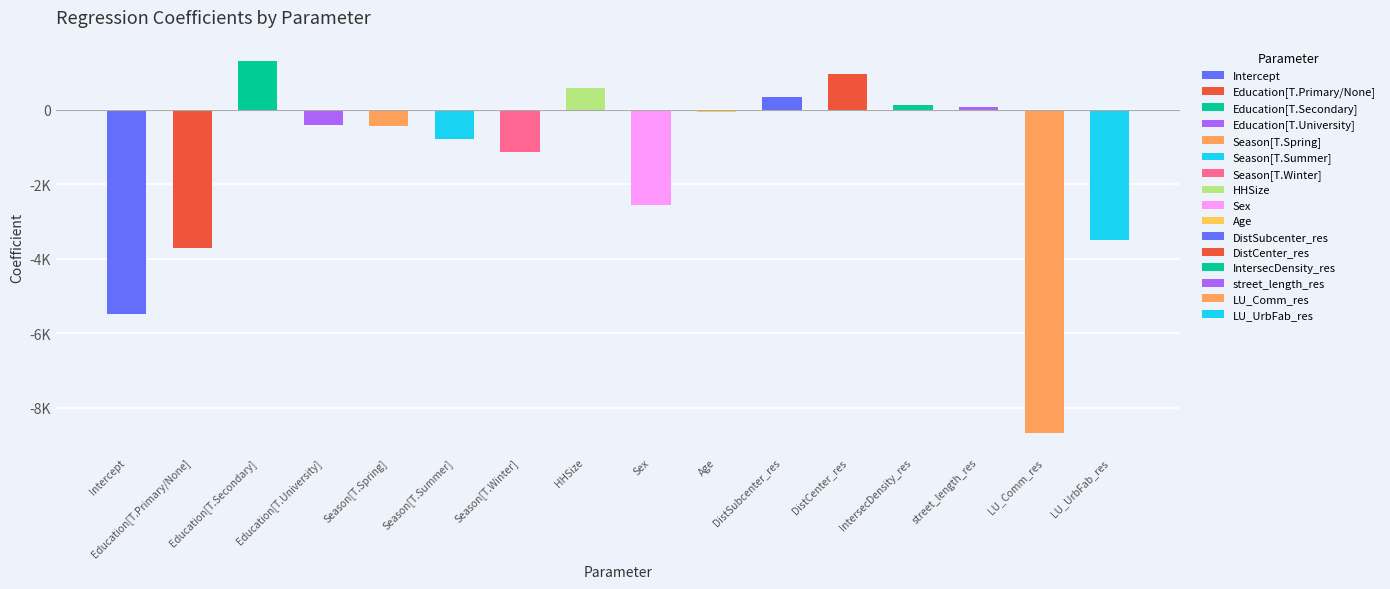

Are the bars horizontal?

No